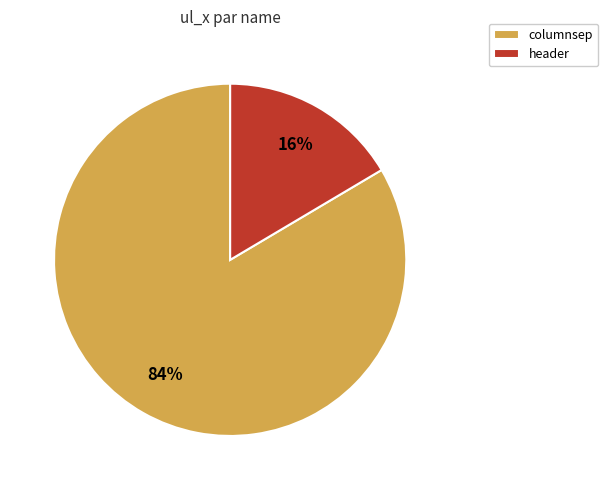

How many slices are in this pie chart?

2